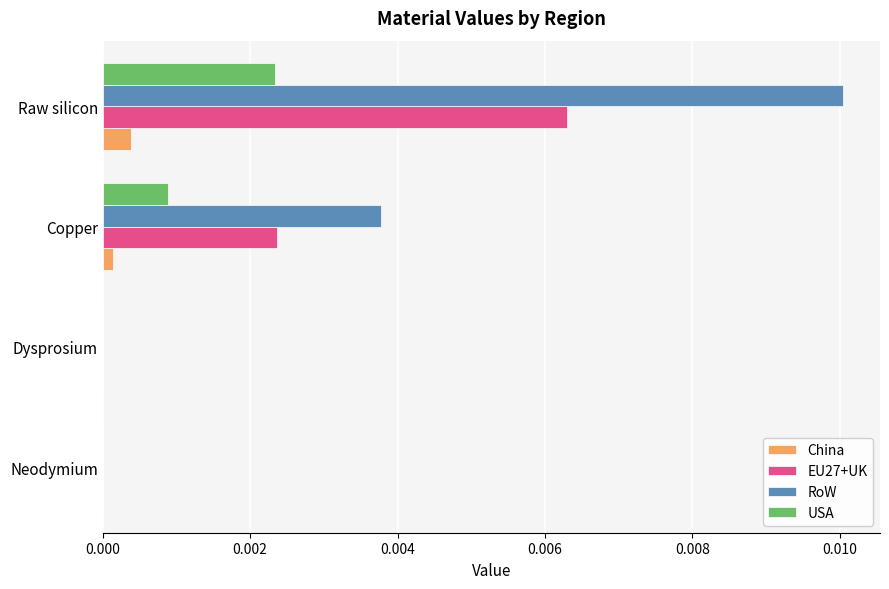

Which series has the largest total across all categories?

RoW